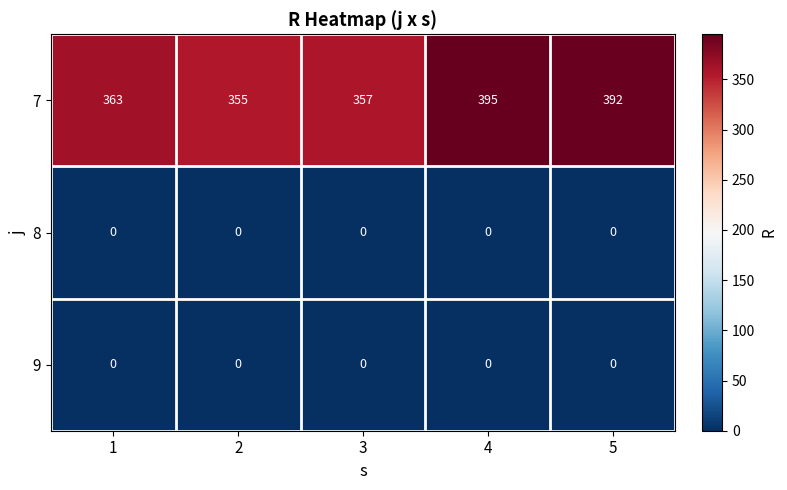

True or false: 7 has a value of 699 at 5.

False